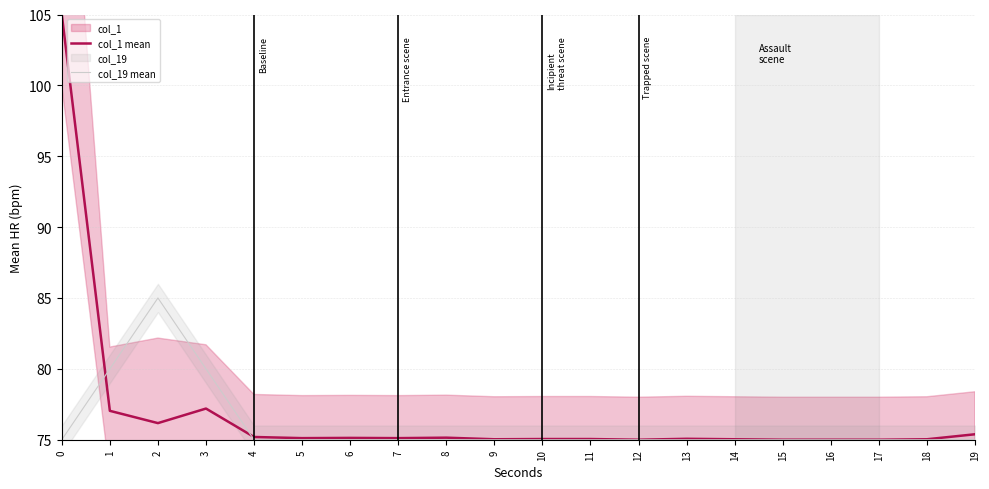

What is the greatest value displayed?

105.0